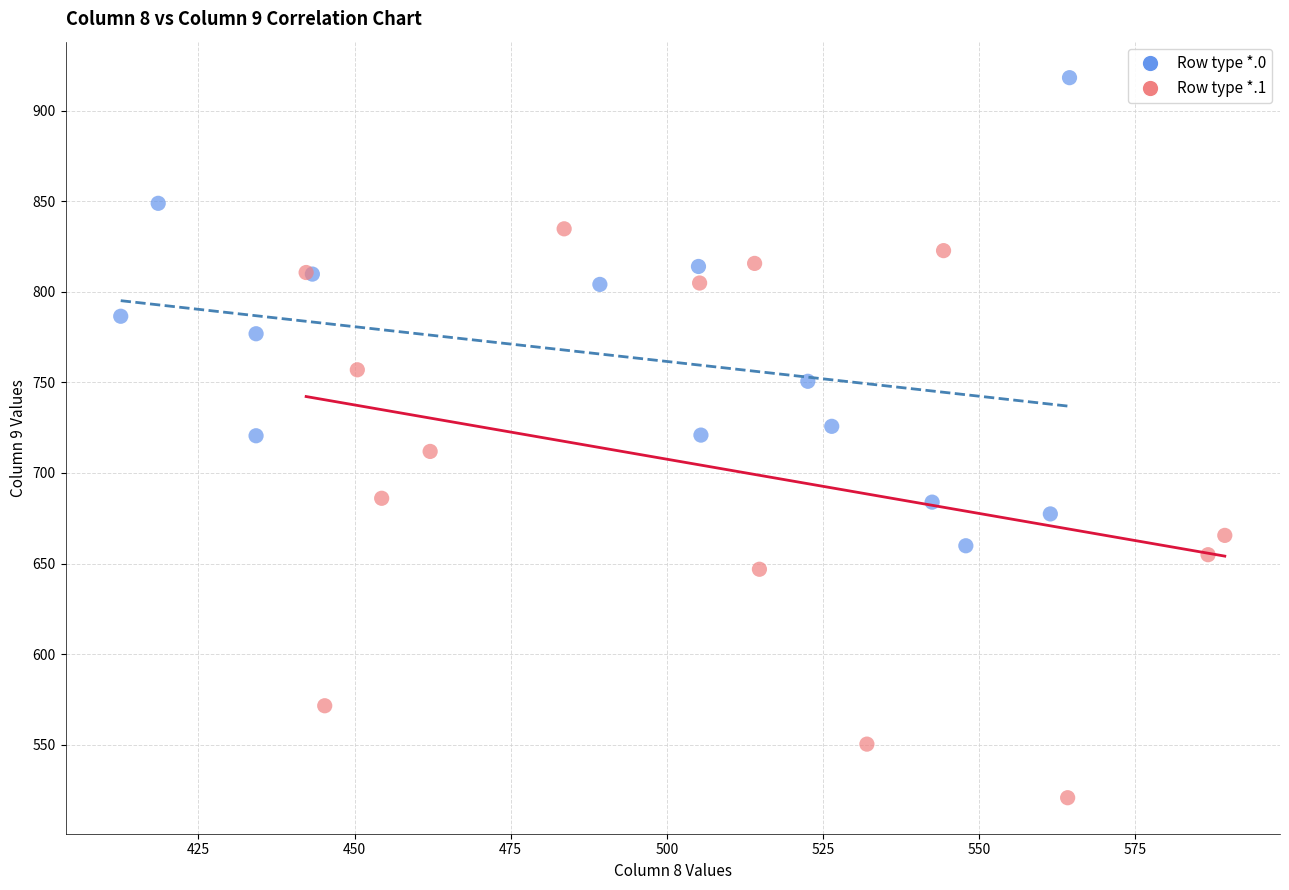

Which series reaches the minimum Y coordinate?

Row type *.1